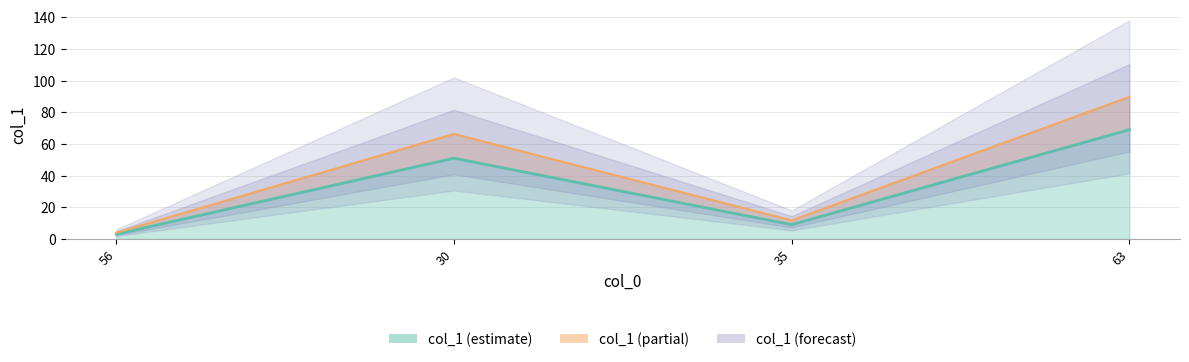

Is it true that the value at 35 is 11.7?

True